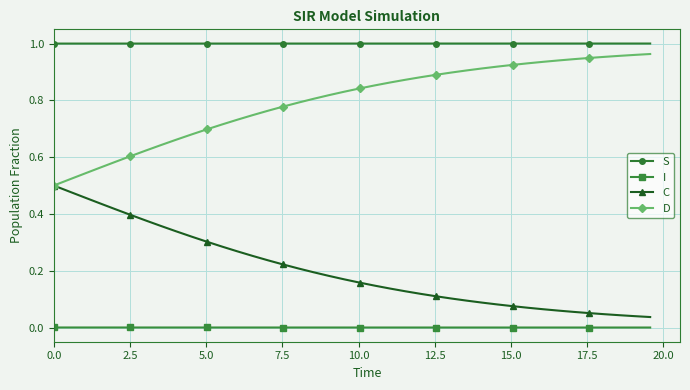

True or false: C and S cross at least once.

False